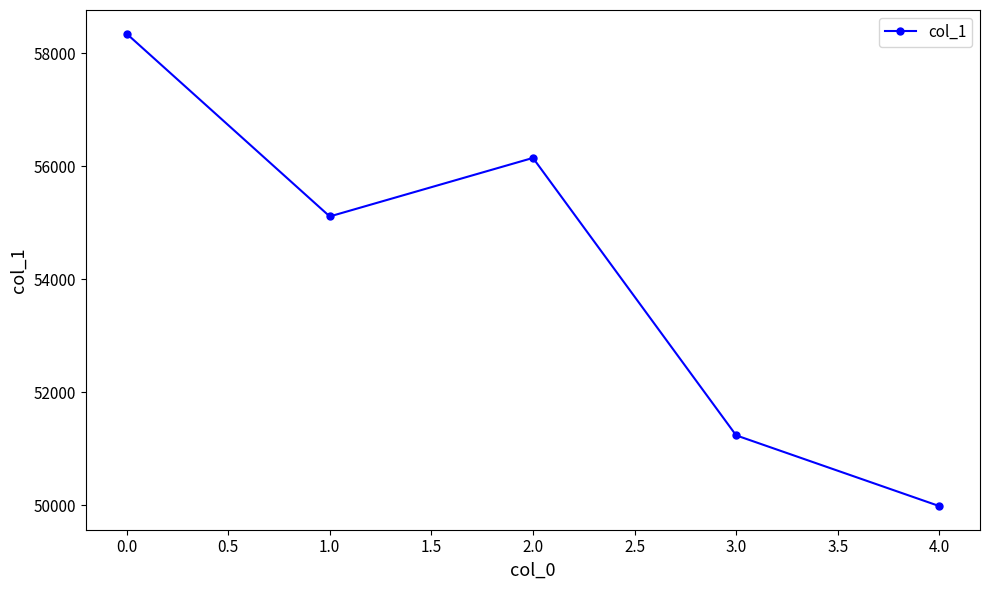

Which category has the lowest value across all series?

4.0